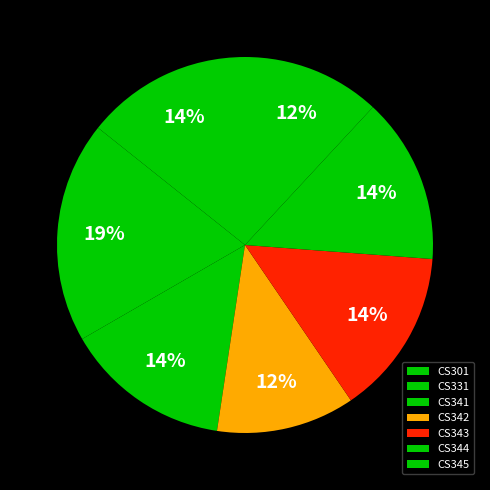

How many slices are in this pie chart?

7